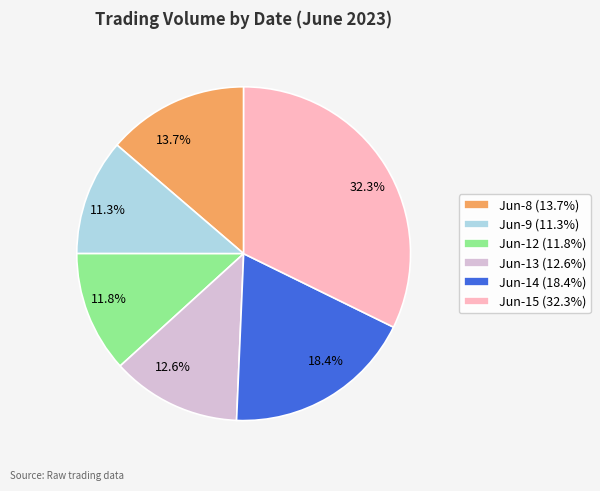

Is 32.3% the majority of the pie?

No